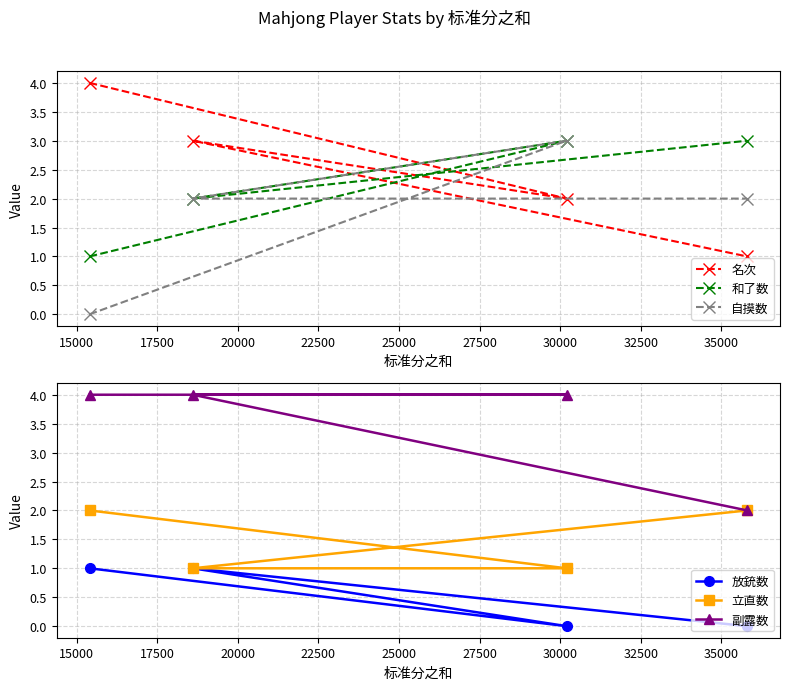

At 17500, list the series in order from smallest to largest.

放銃数, 立直数, 和了数, 自摸数, 名次, 副露数